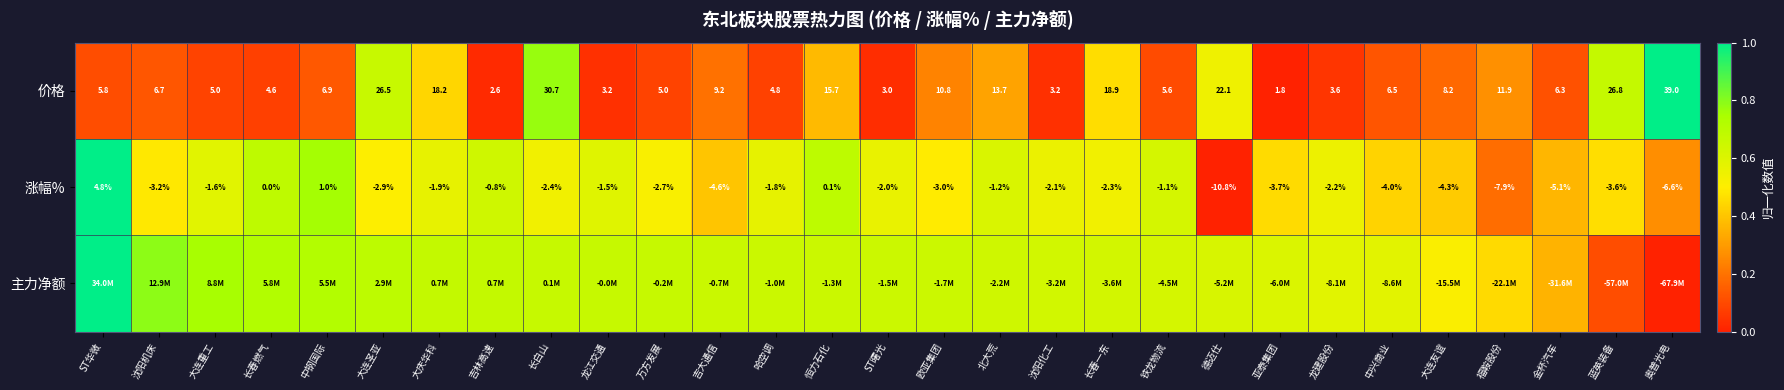

True or false: 价格 has a value of 0.0 at 长春燃气.

False